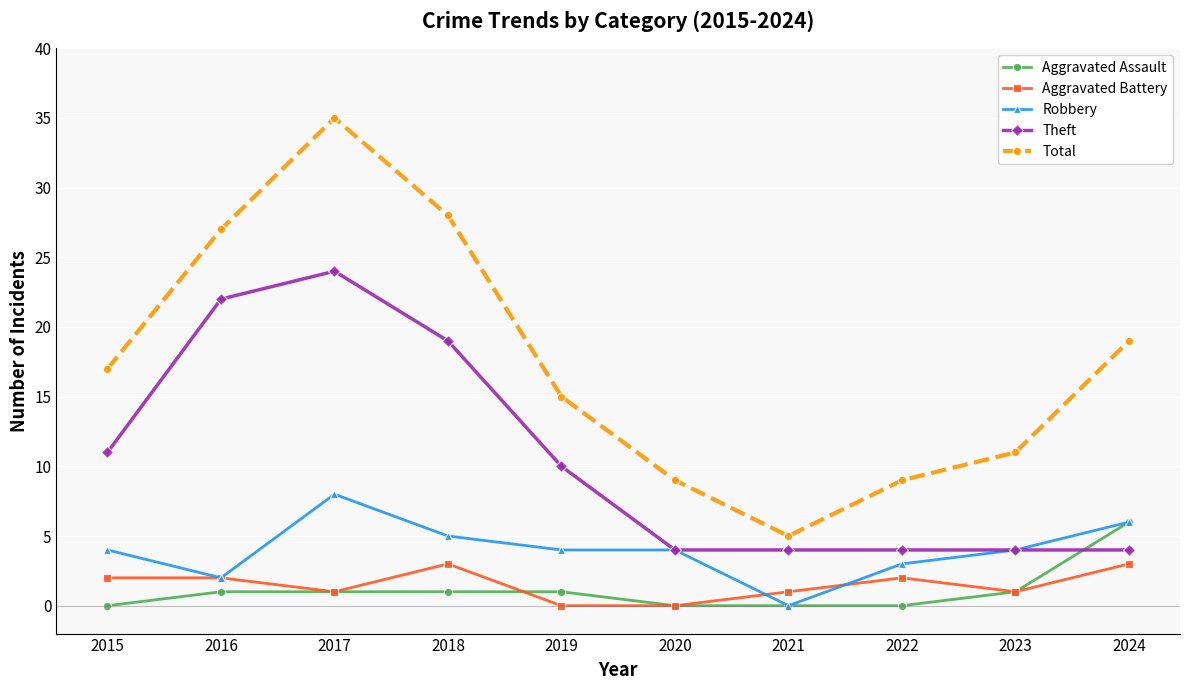

At which label does Total reach its peak?

2017